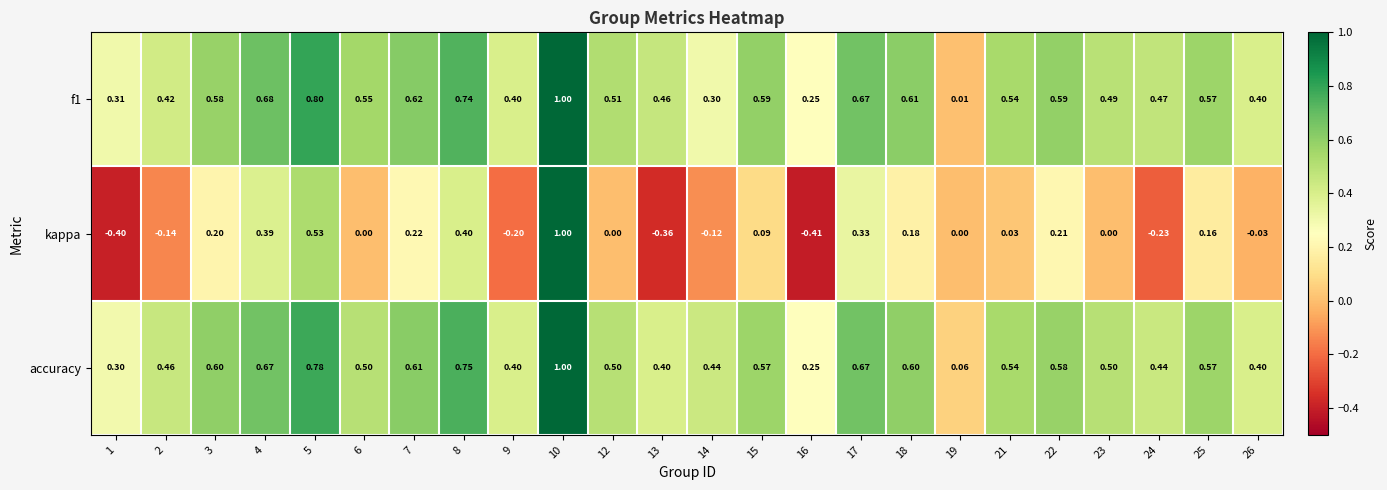

At how many categories does at least one series exceed 0?

24